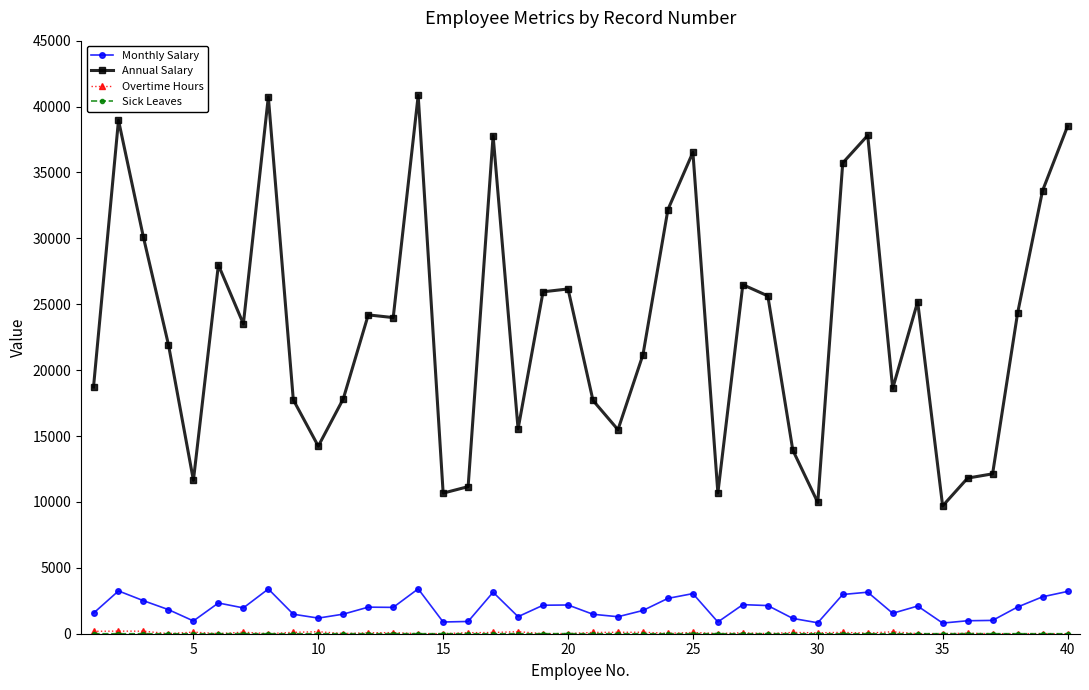

True or false: Annual Salary and Monthly Salary intersect in this chart.

False